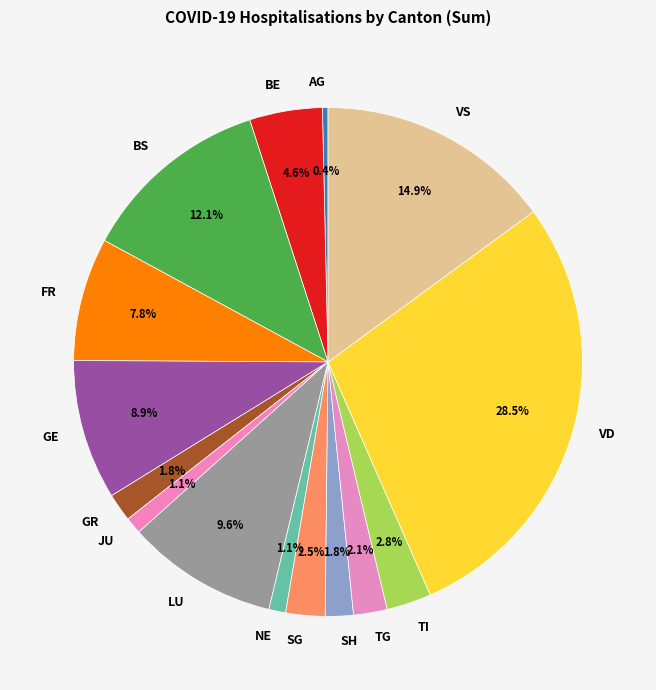

How many segments does this pie chart have?

15